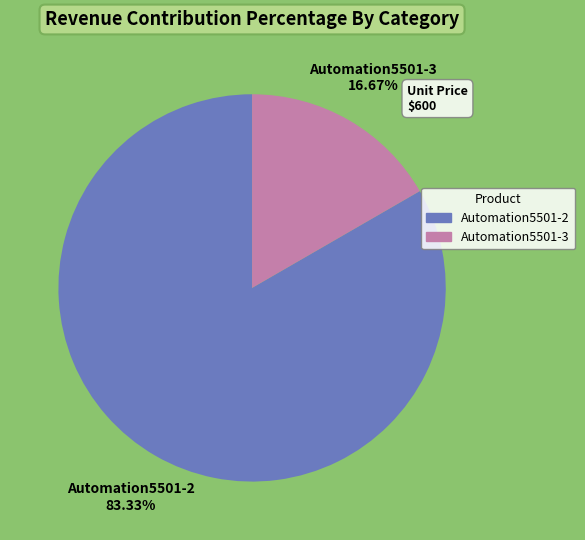

To the nearest percent, what is the difference between the largest and smallest slice percentages?

67%